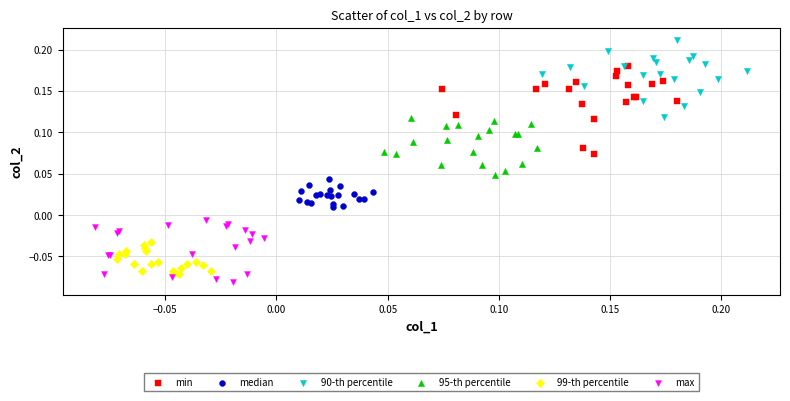

Which series has the largest Y range (max minus min)?

min